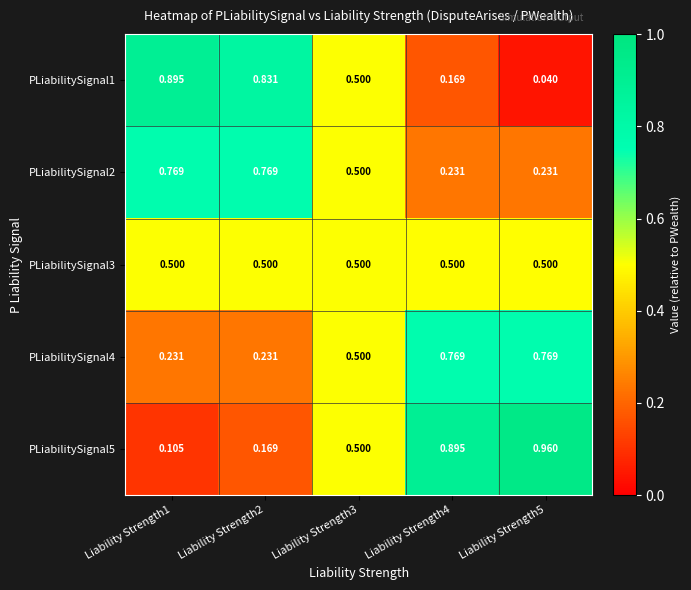

Is the value of PLiabilitySignal4 at Liability Strength5 greater than the value of PLiabilitySignal5 at Liability Strength1?

Yes